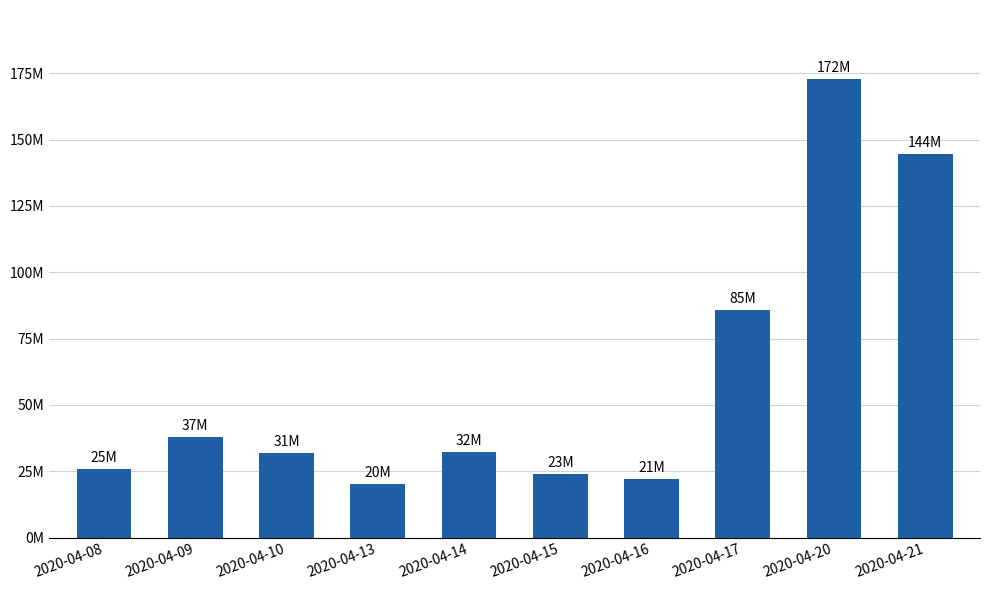

What is the change in value from 2020-04-10 to 2020-04-15?

-7826200